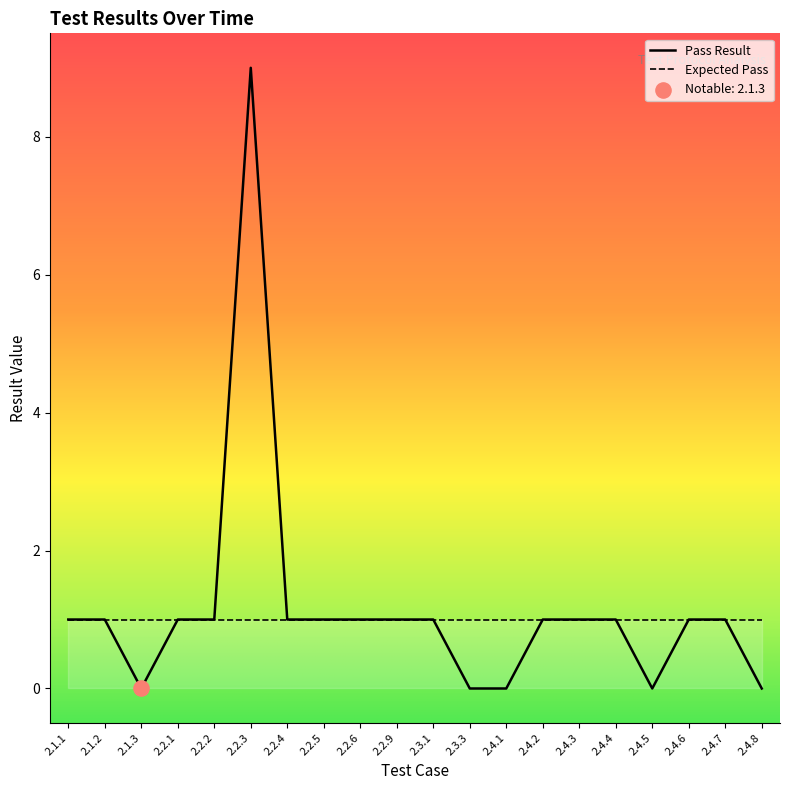

What is the change in value from 2.2.2 to 2.3.3?

-1